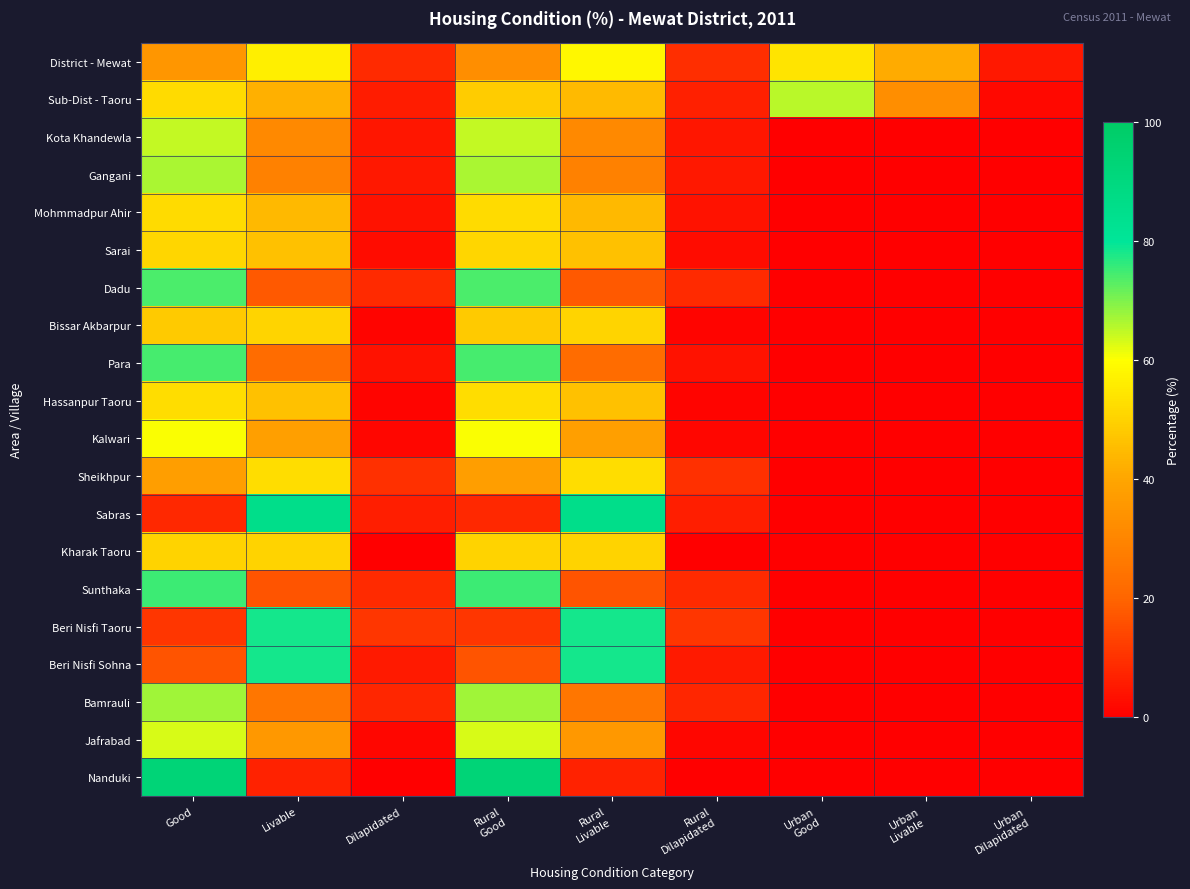

Which has a higher value, Urban
Good or Urban
Dilapidated?

Urban
Good